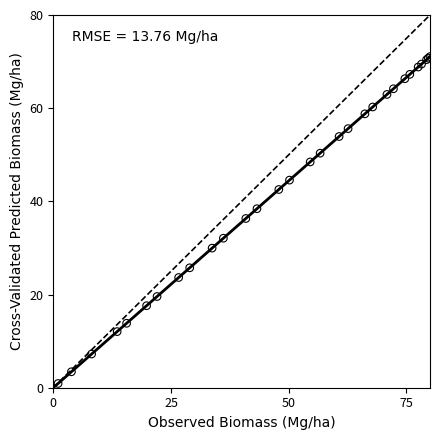

What Y value in the scatter plot is closest to 35?

36.3